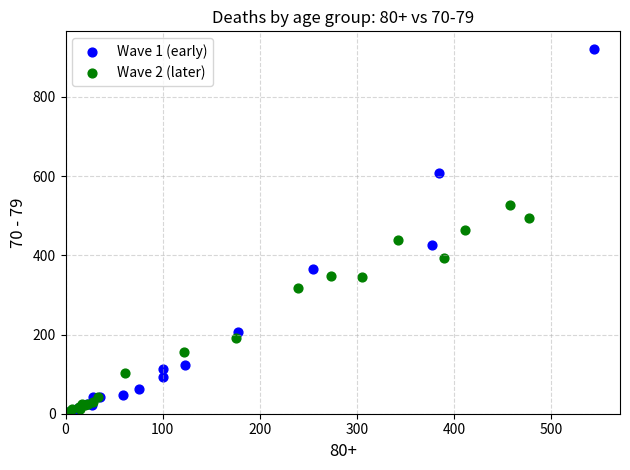

Which series has the widest spread of Y values?

Wave 1 (early)